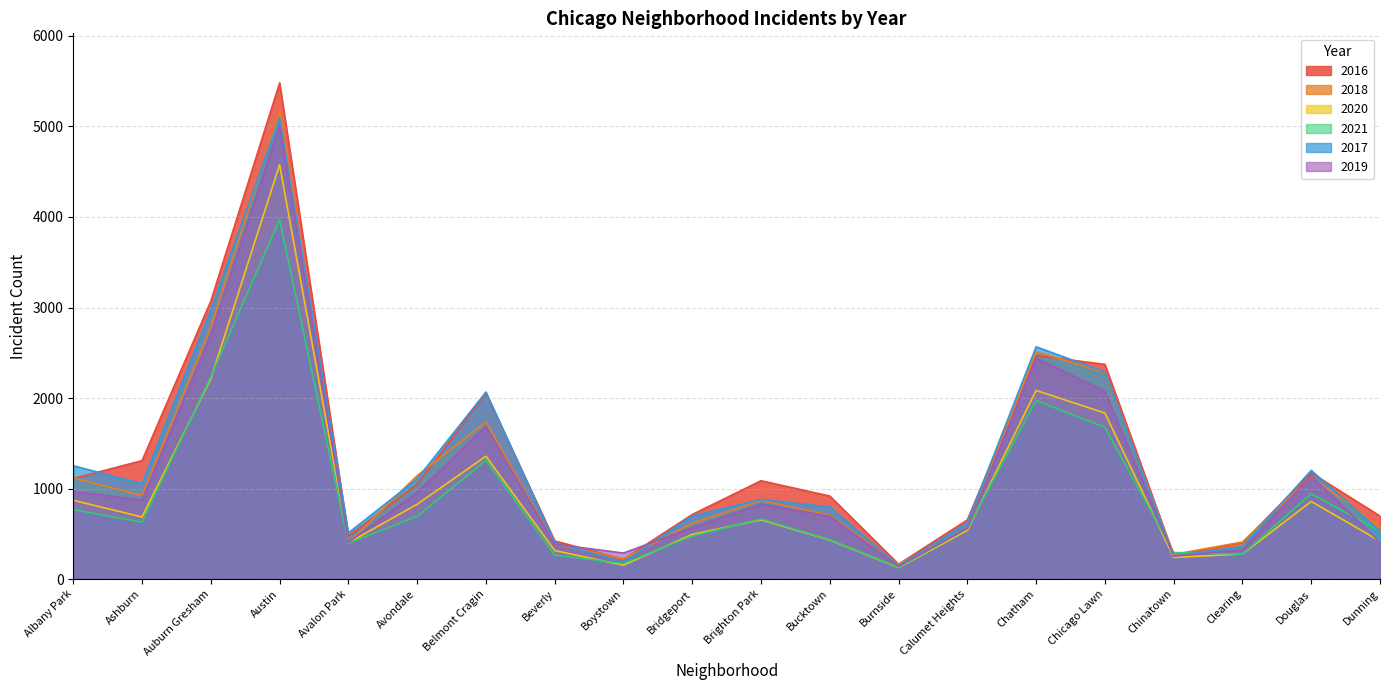

At Chinatown, list the series in order from smallest to largest.

2020, 2017, 2019, 2016, 2018, 2021